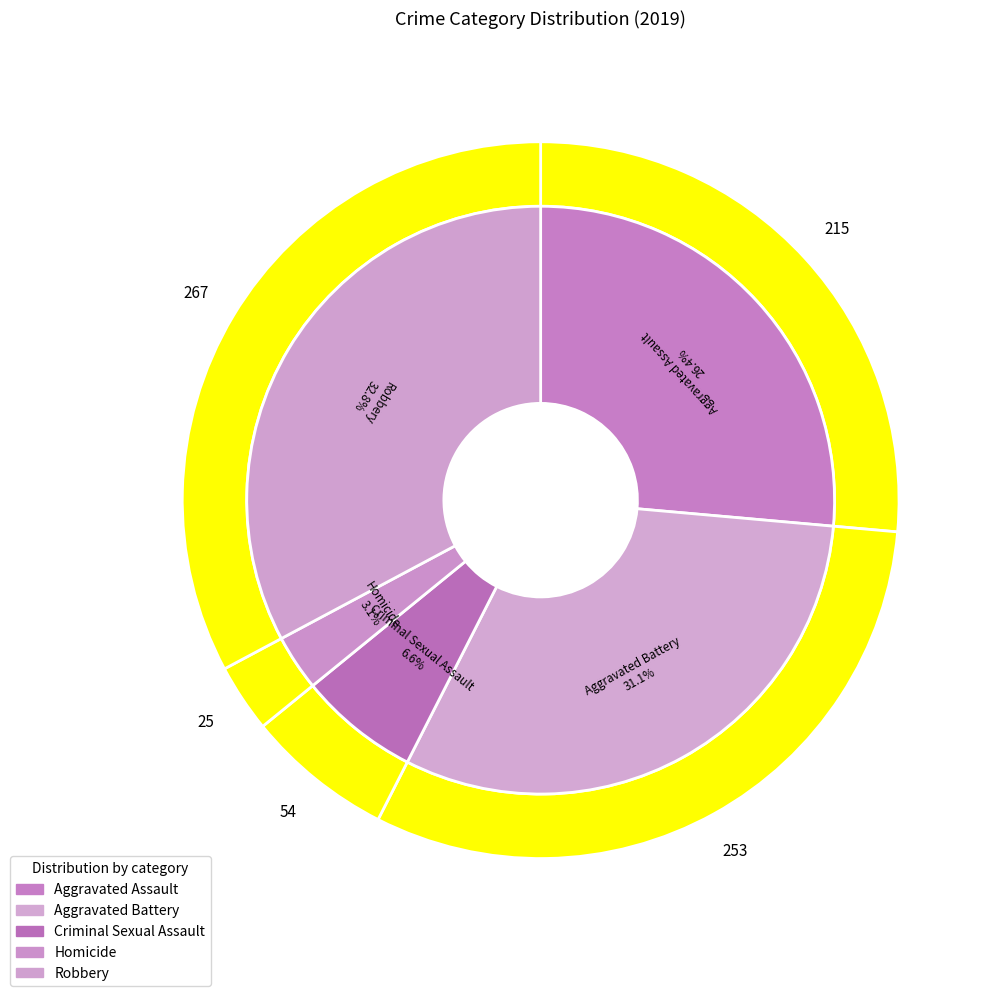

Which slice is the smallest?

Homicide